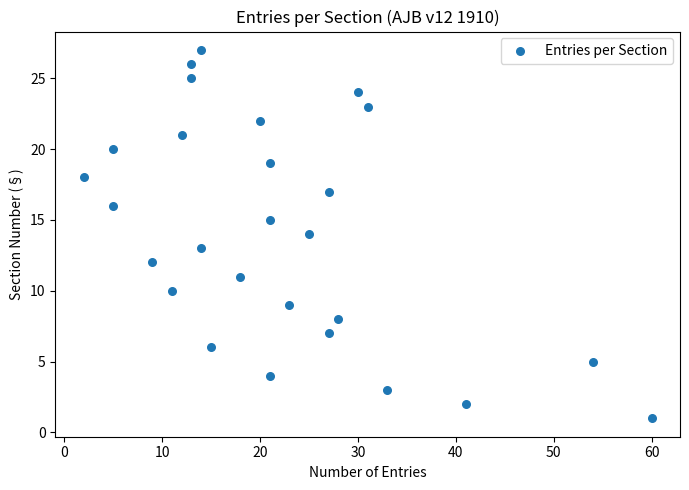

What is the range of X values (max minus min)?

58